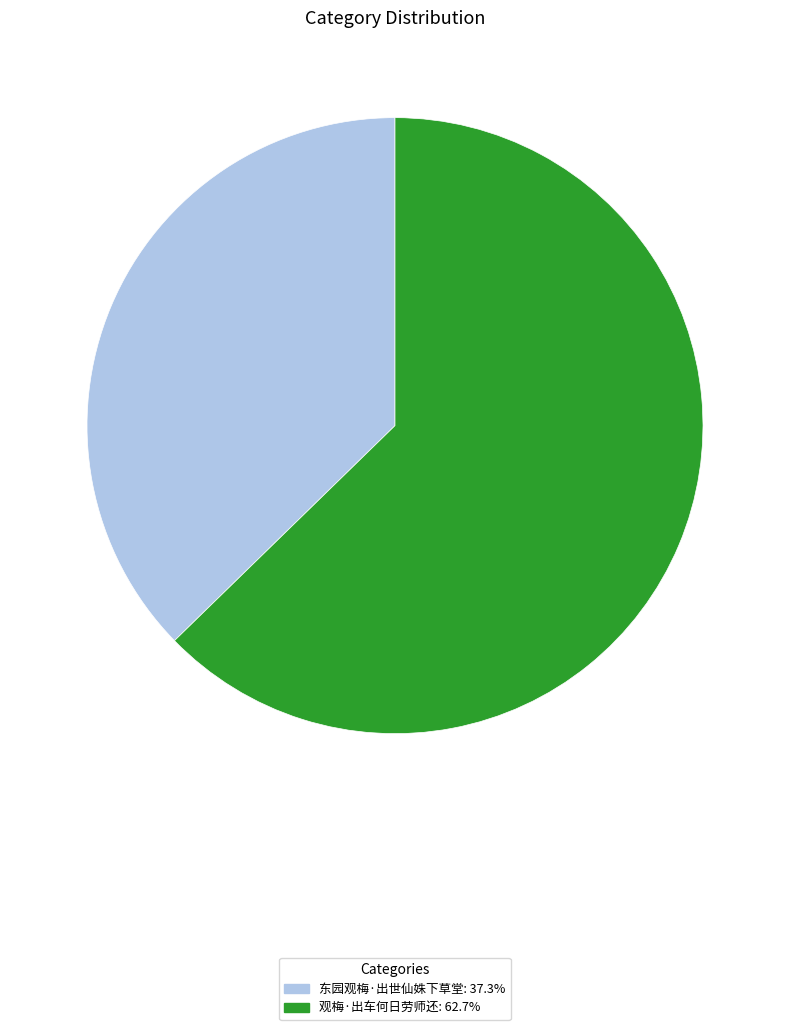

Do 观梅·出车何日劳师还 and 东园观梅·出世仙姝下草堂 together represent more than half of the pie?

Yes